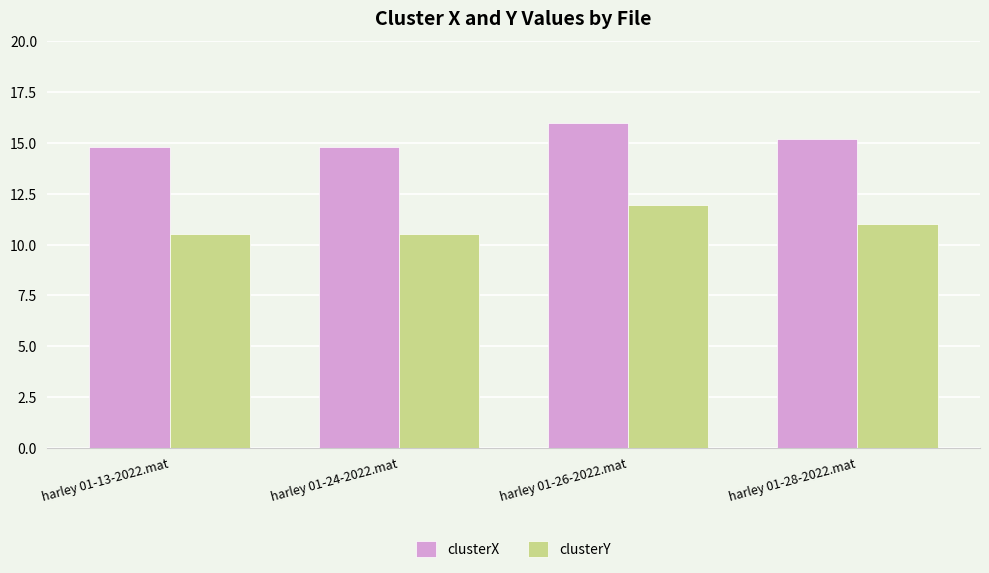

Reading right to left, extract all data points from this chart.

clusterX: 15.2	16.0	14.8	14.8
clusterY: 11.0	12.0	10.5	10.5